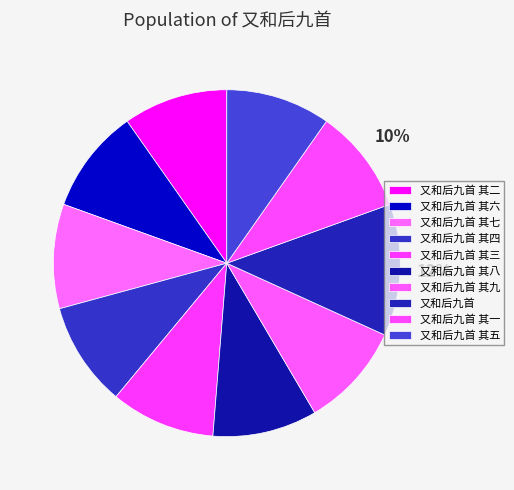

What percentage is the 又和后九首 其六 slice, to the nearest percent?

10%